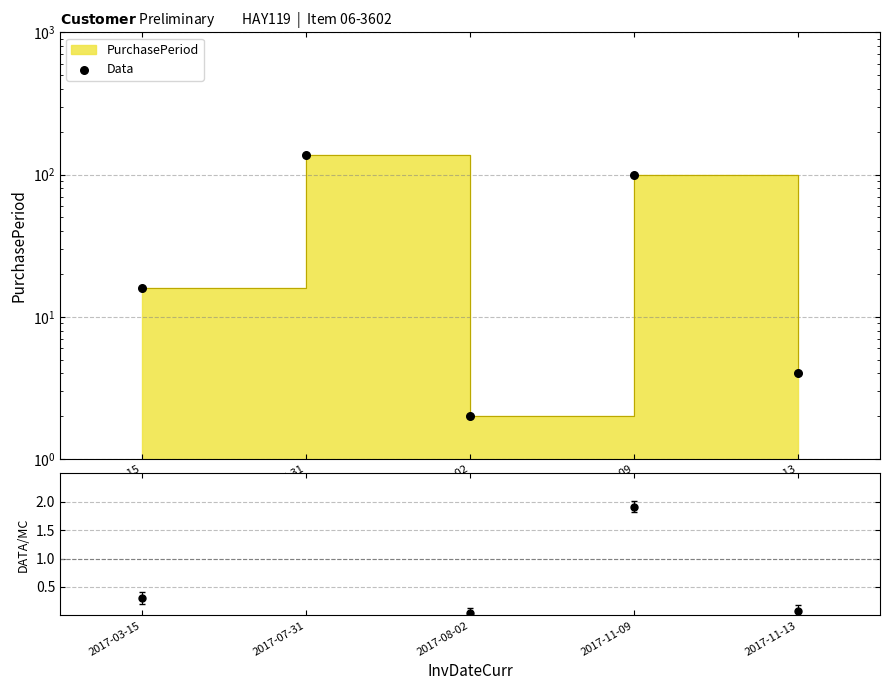

Which series has the largest total across all categories?

Data